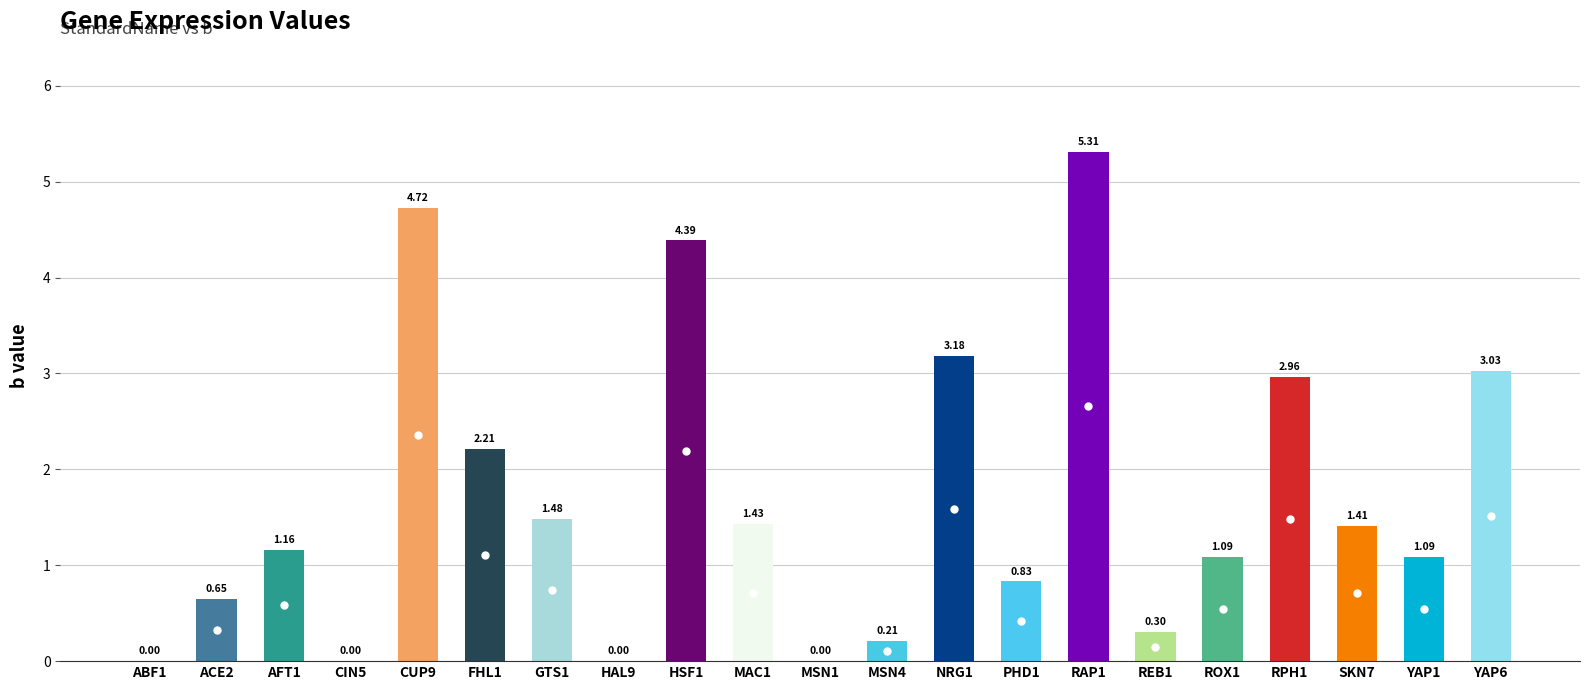

Approximately how many times larger is the value at MAC1 compared to FHL1?

0.6